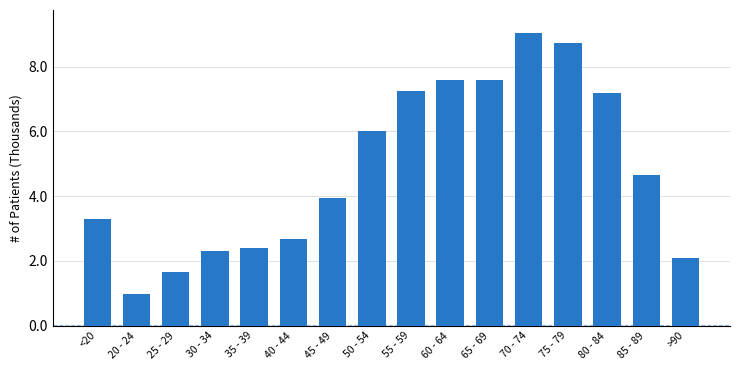

How many distinct data groups are displayed?

1